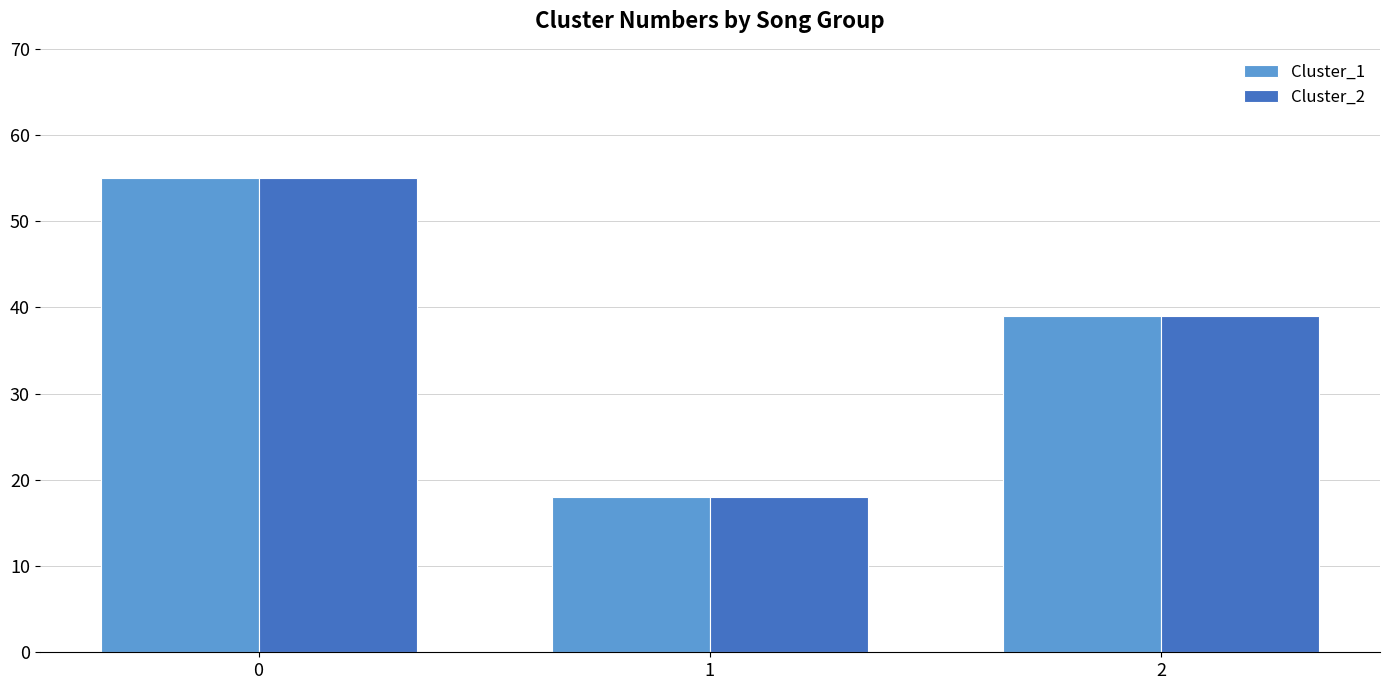

Is the value of Cluster_1 at 2 greater than the value of Cluster_2 at 0?

No